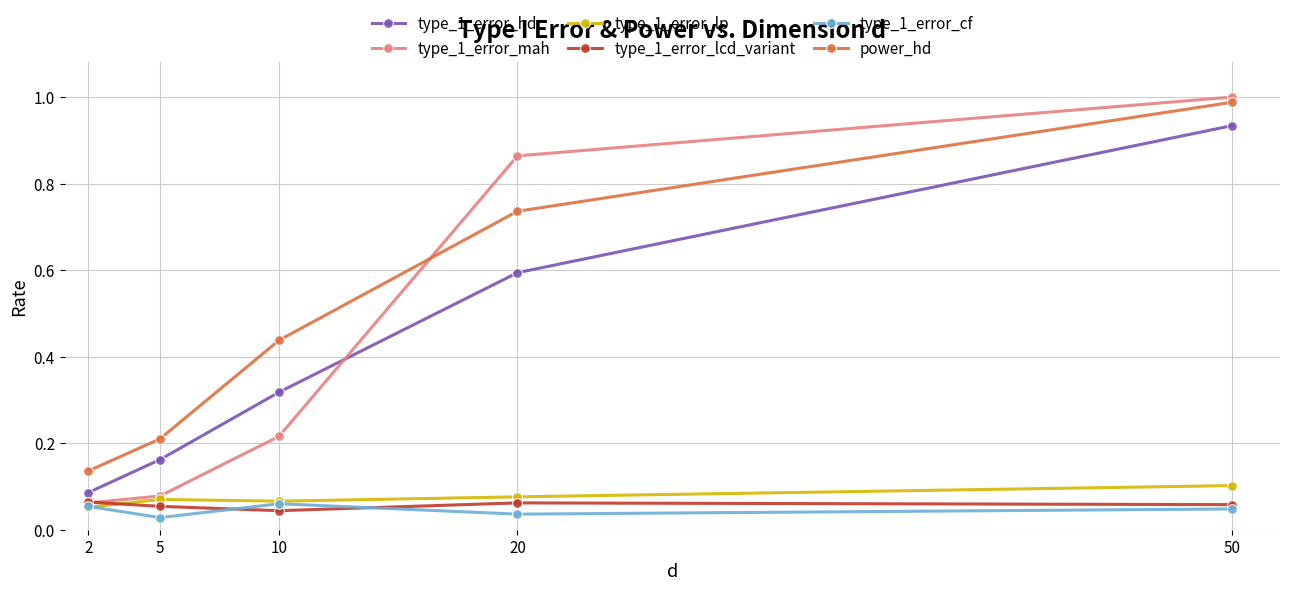

Which category has the highest value across all series?

50